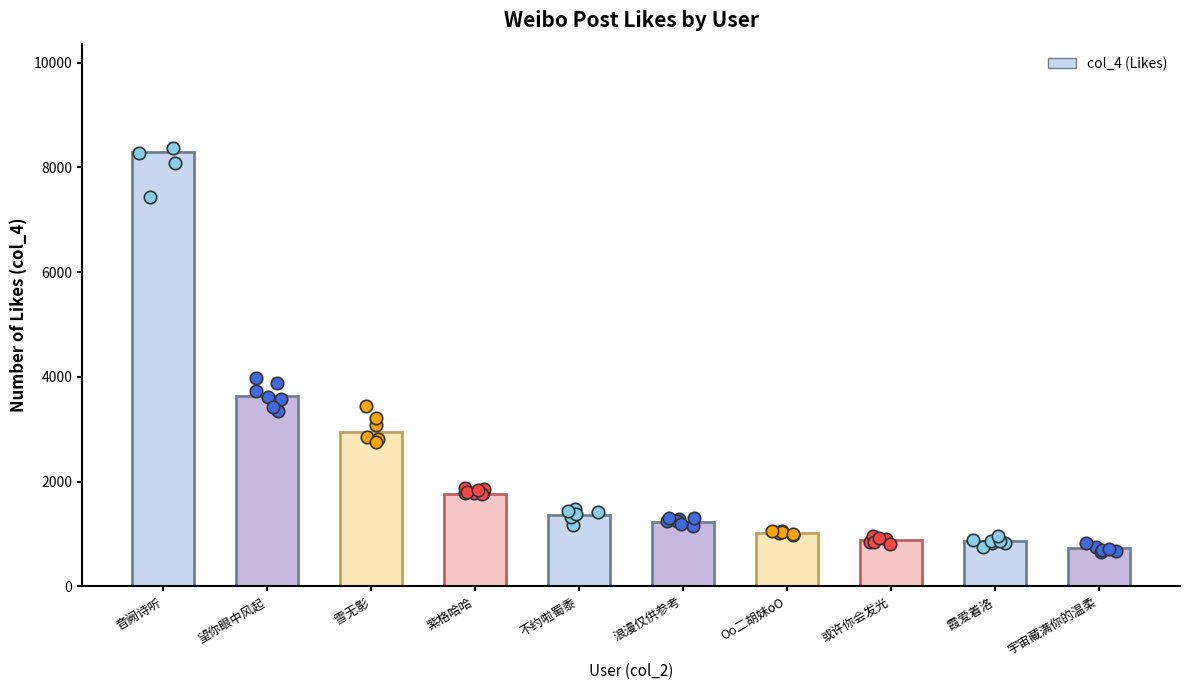

Which has a higher value, 霞爱着洛 or 或许你会发光?

或许你会发光